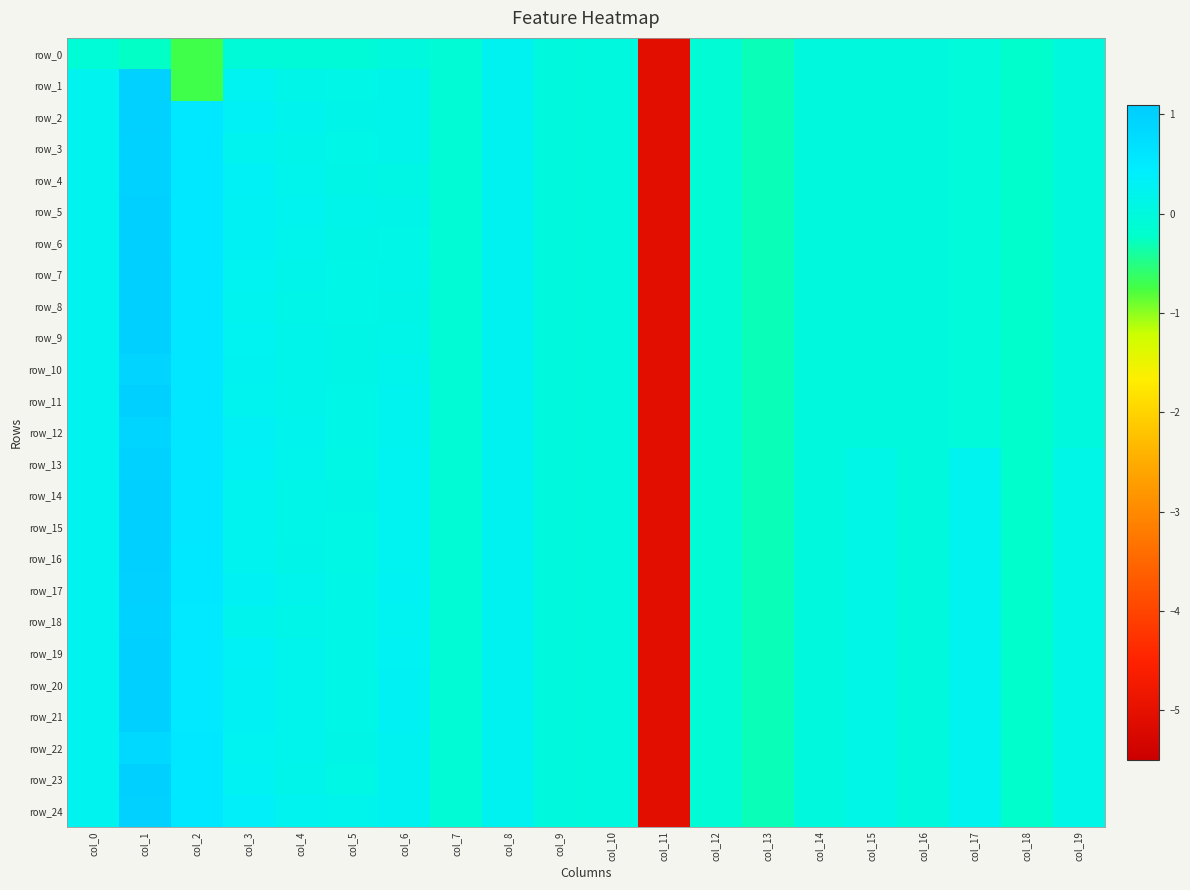

Is the value of row_23 at col_13 greater than the value of row_10 at col_0?

No